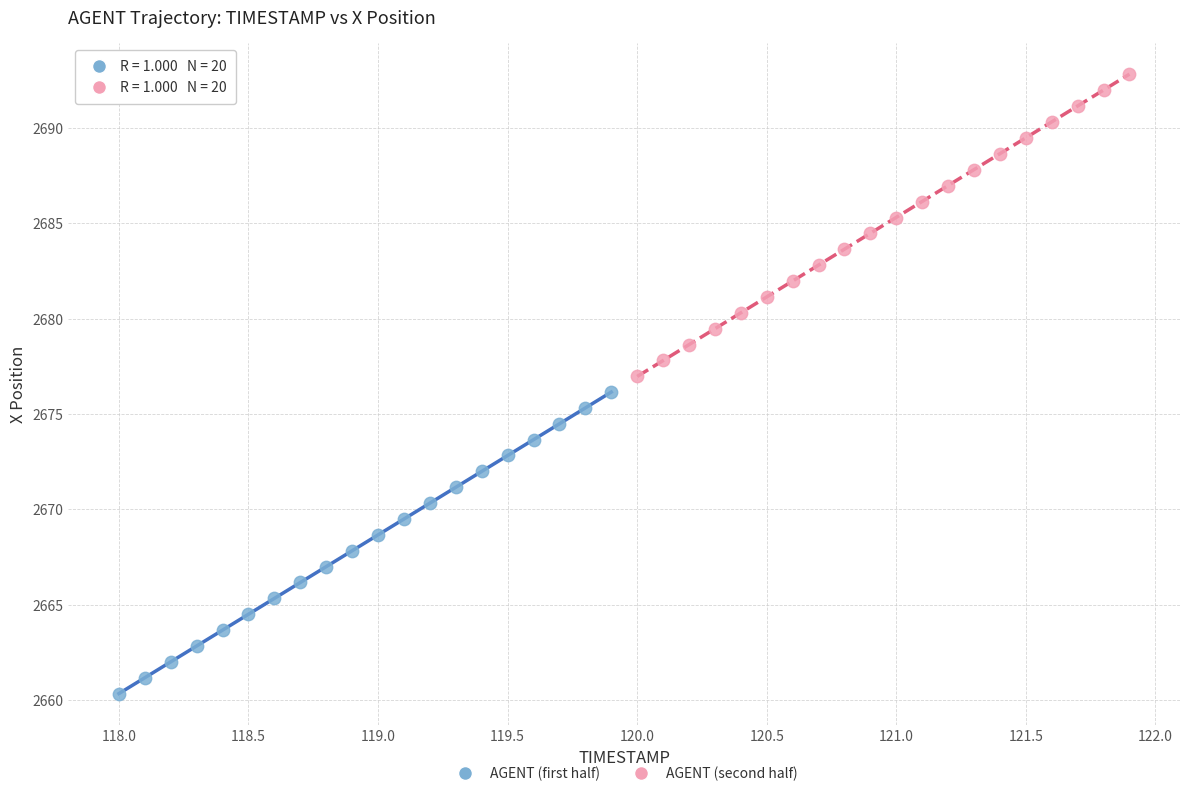

What are all the series names shown in the legend?

AGENT (first half), AGENT (second half)